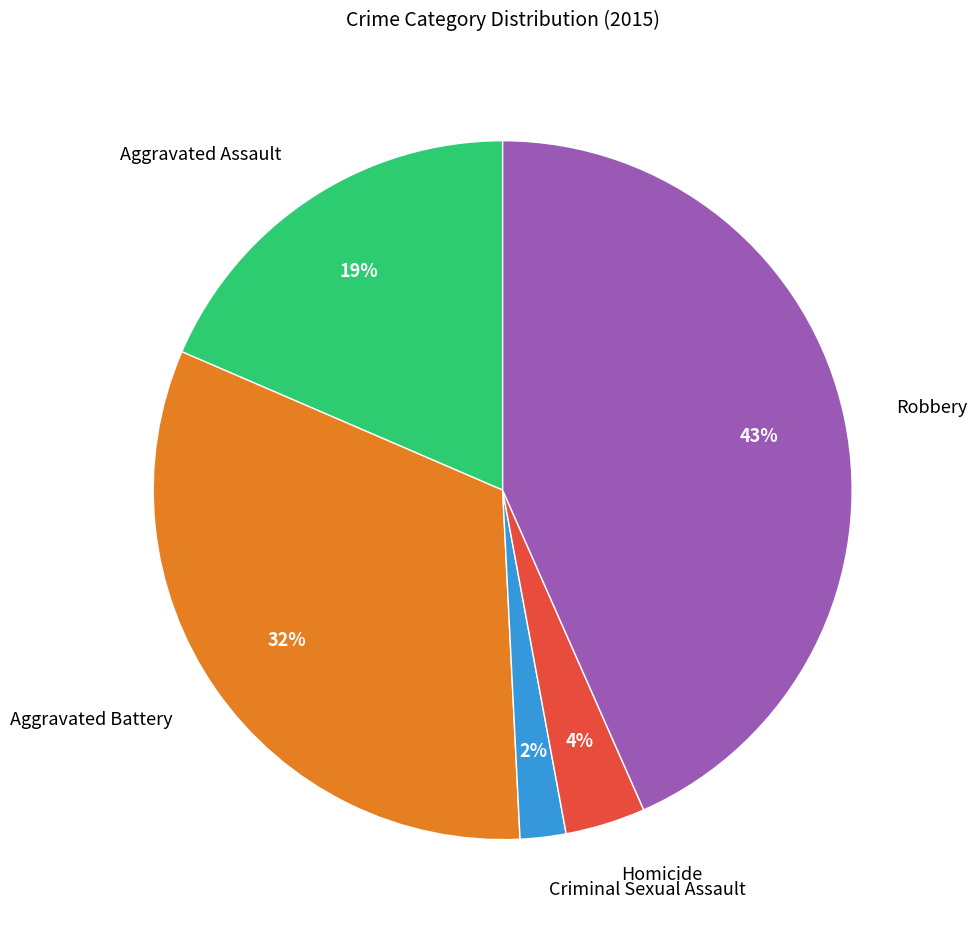

Which slice is the smallest?

Criminal Sexual Assault